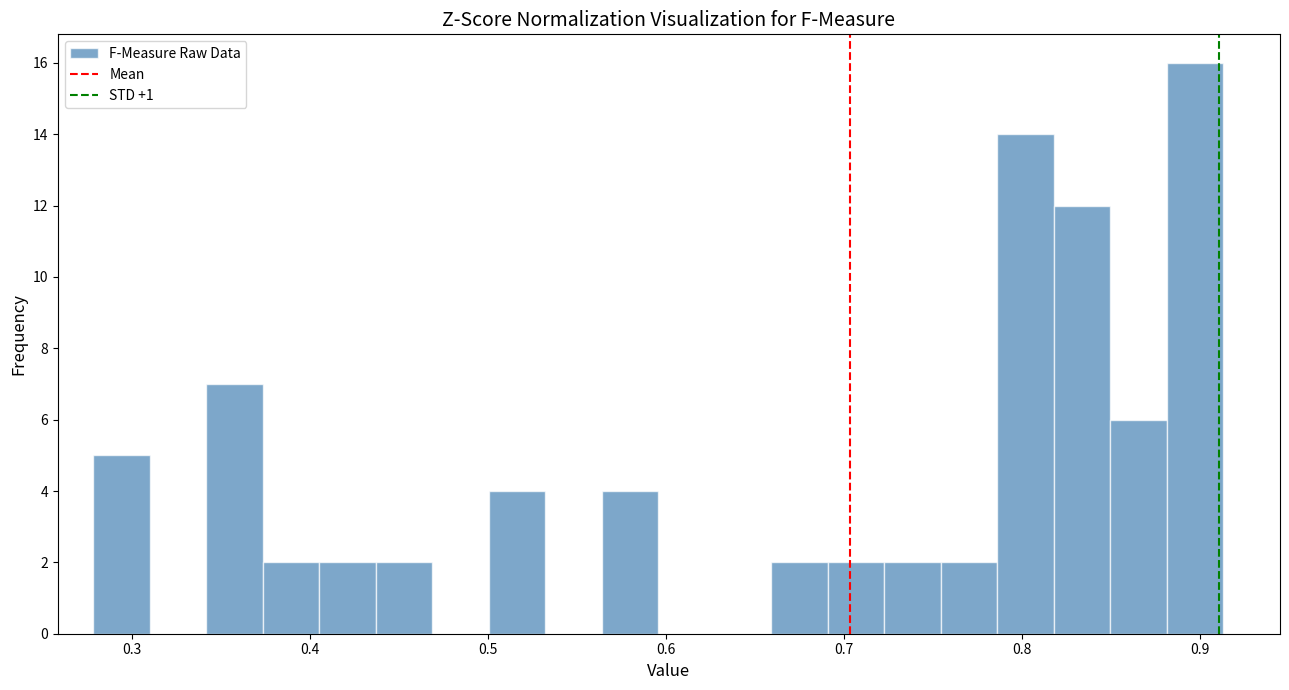

Read against the x-axis, roughly where is the centre of the tallest bar?

0.90